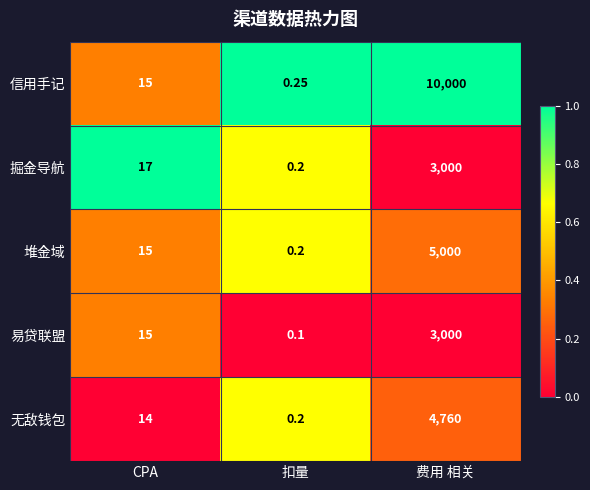

How many distinct data groups are displayed?

5